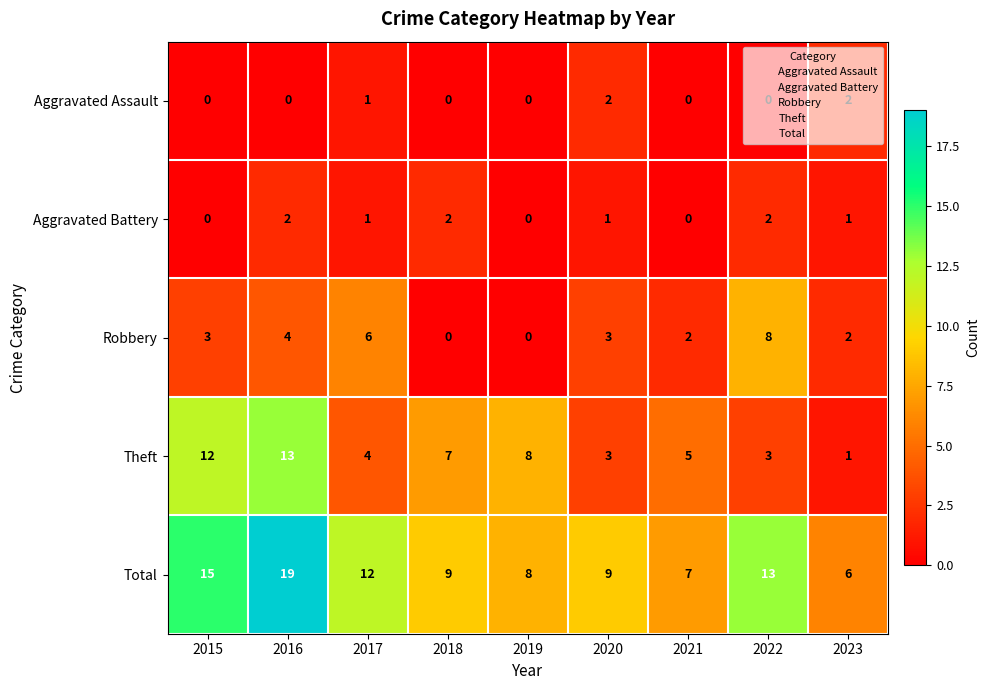

How many series are shown in this chart?

5